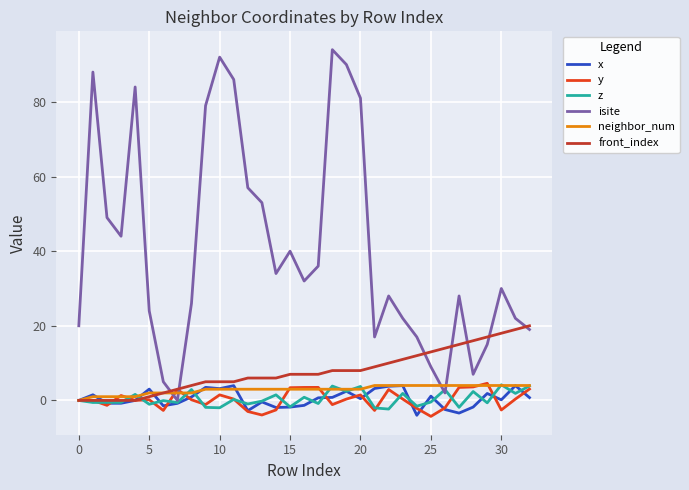

At how many categories does at least one series exceed 61?

8